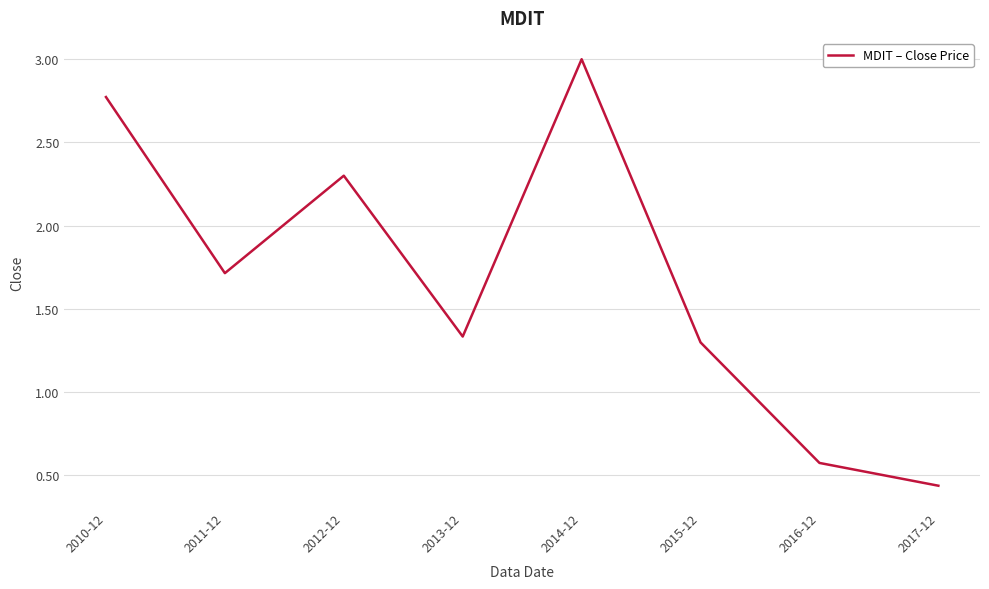

What is the sum of the values at 2013-12 and 2010-12?

4.1